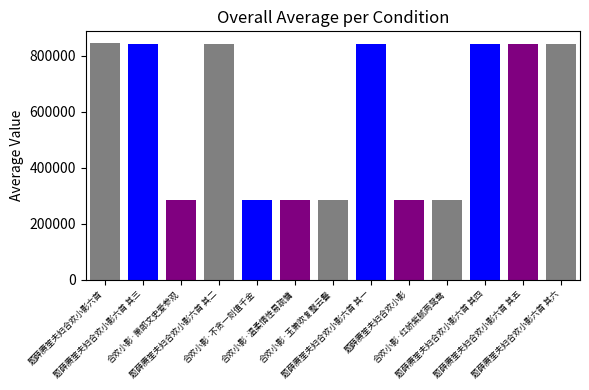

What is the sum of all values?

7593495